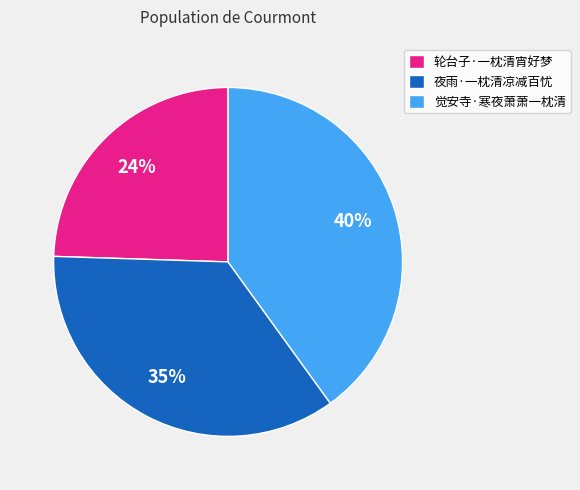

How many segments does this pie chart have?

3